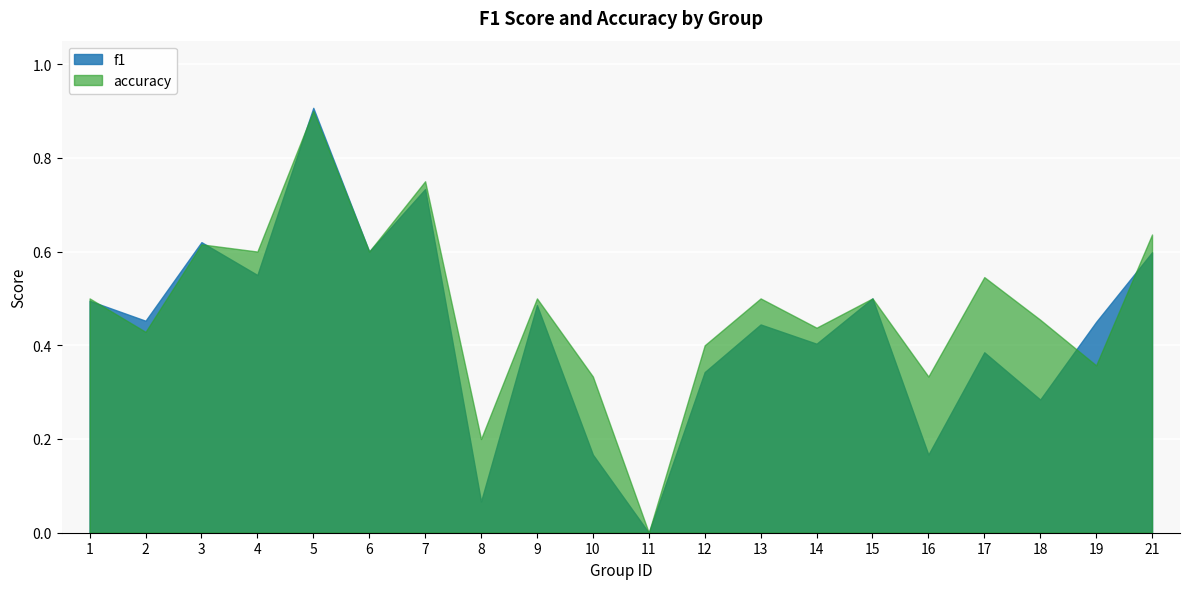

At which label is f1 closest to 0?

11